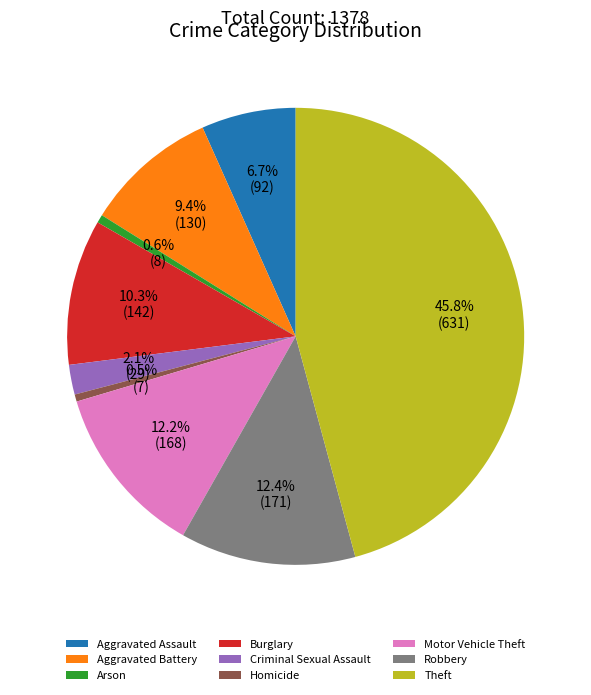

What is the largest slice in the pie chart?

Theft